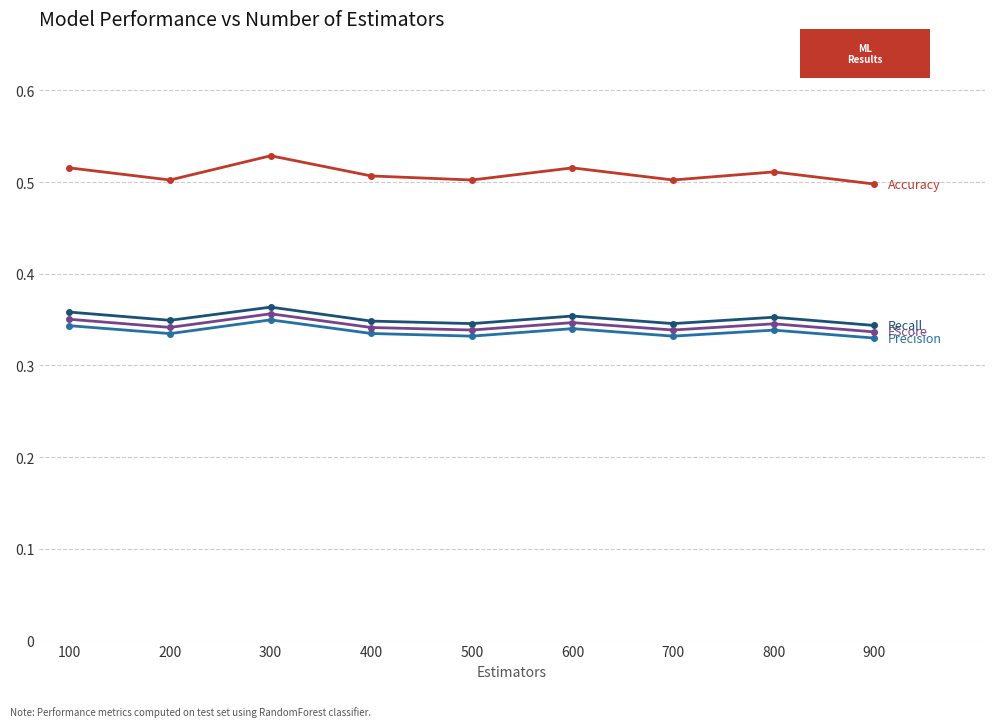

Which category has the highest value across all series?

300